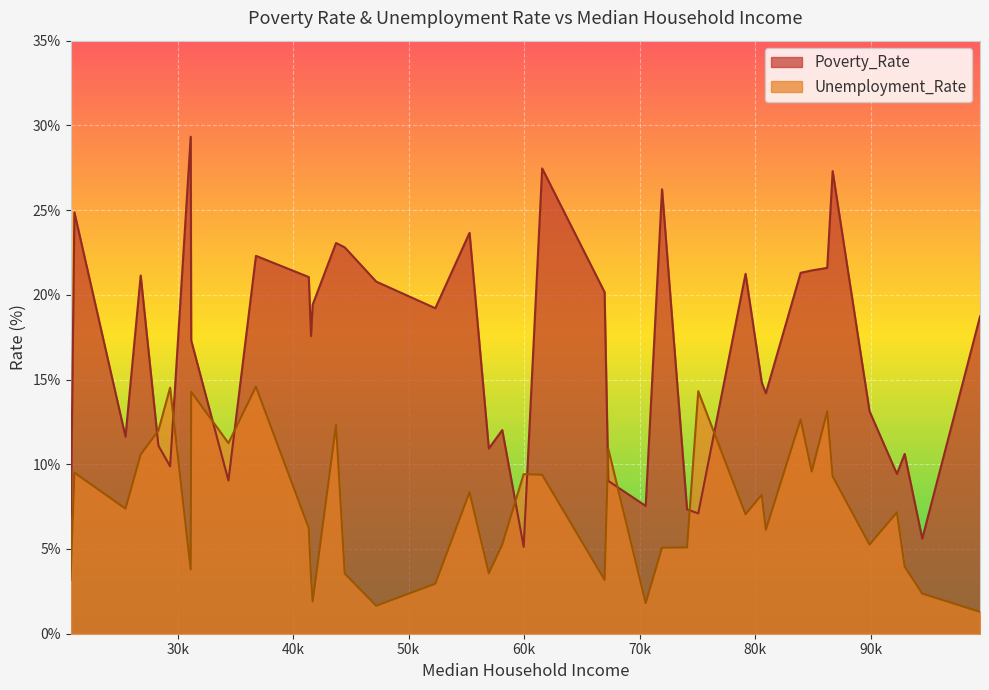

What are all the series names shown in the legend?

Poverty_Rate, Unemployment_Rate